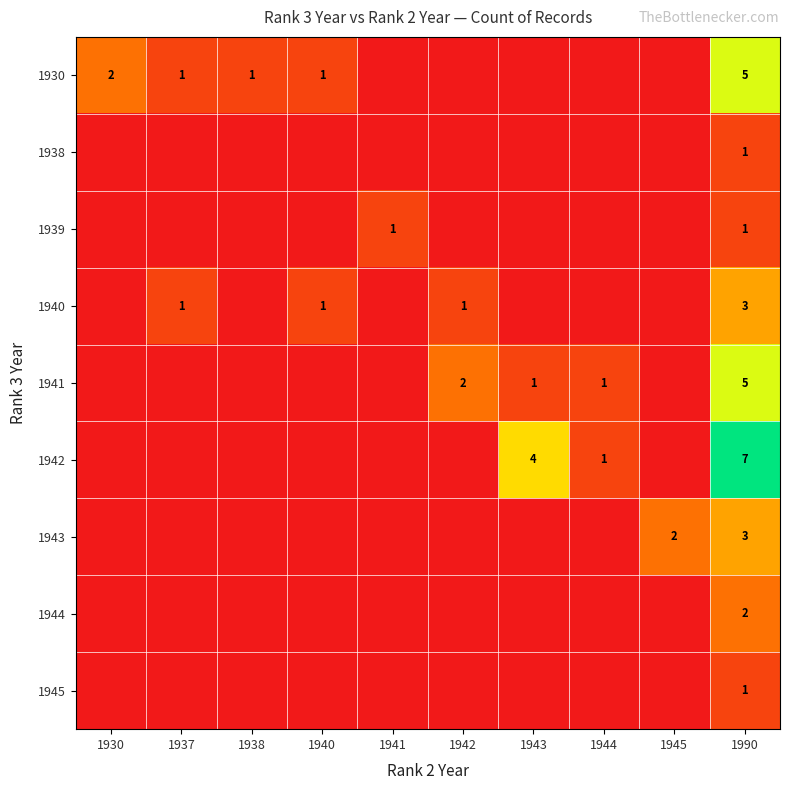

The value of 1940 at 1940 is 2. True or false?

False